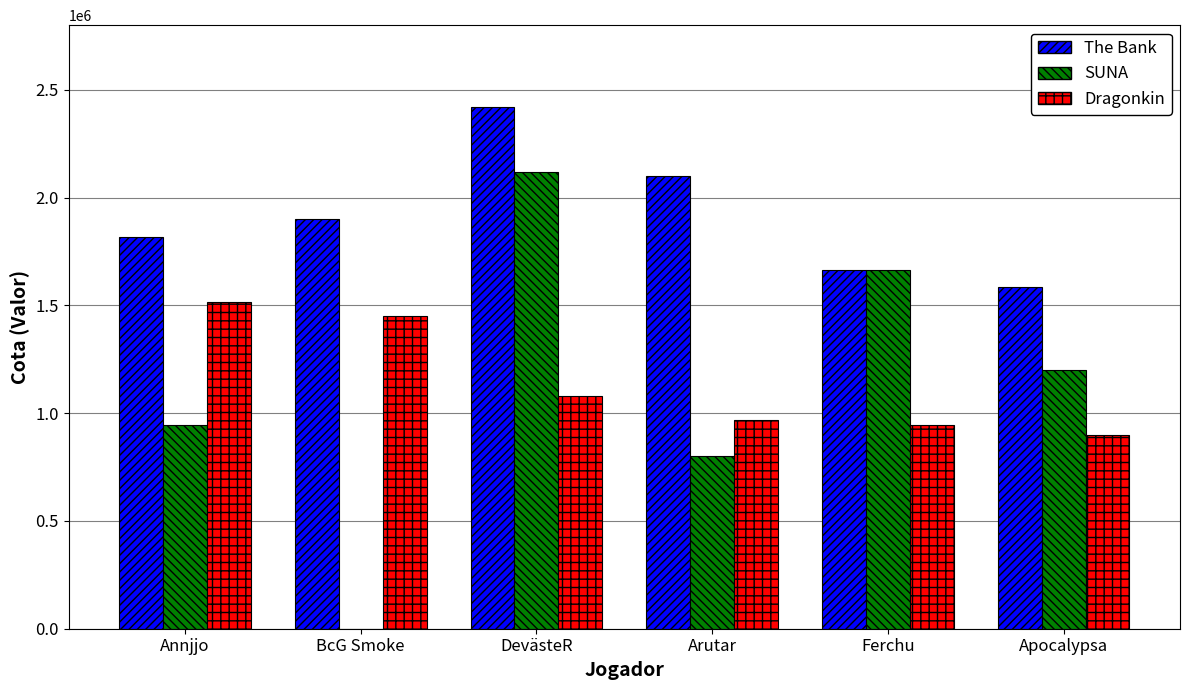

The value of SUNA at Arutar is 800000. True or false?

True